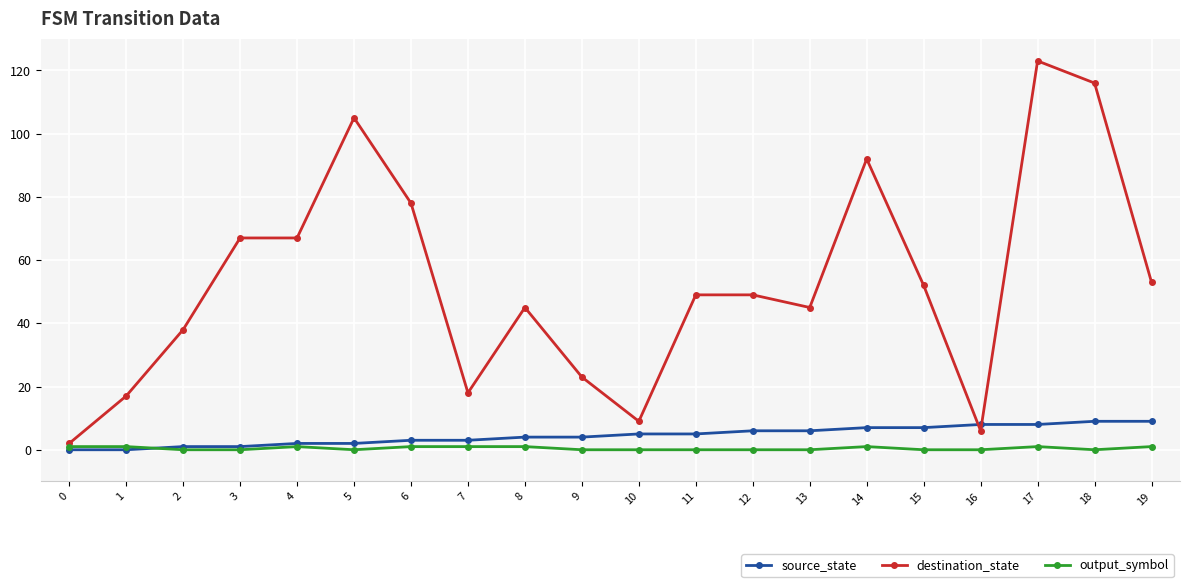

Does the chart display data point markers on the line(s)?

Yes